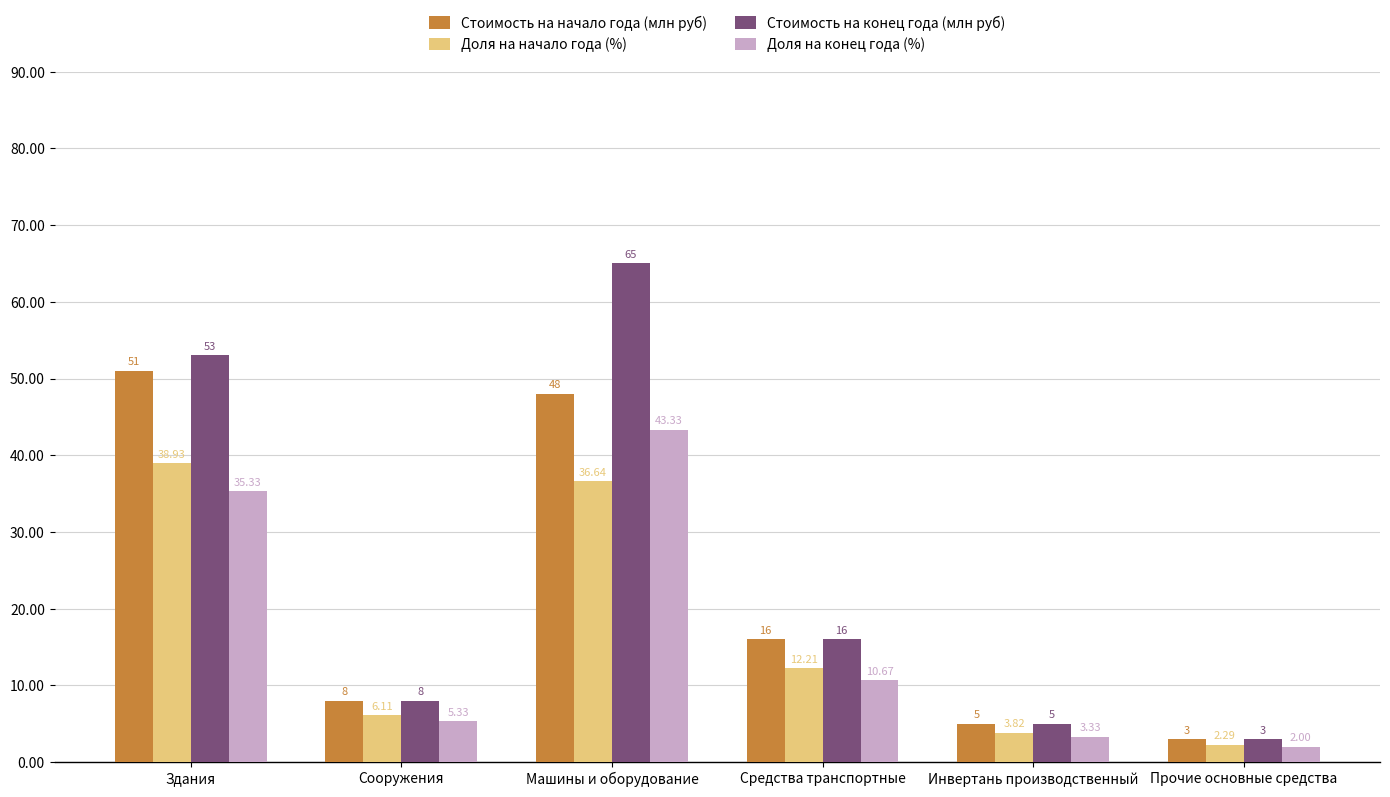

At how many categories does at least one series exceed 7?

4